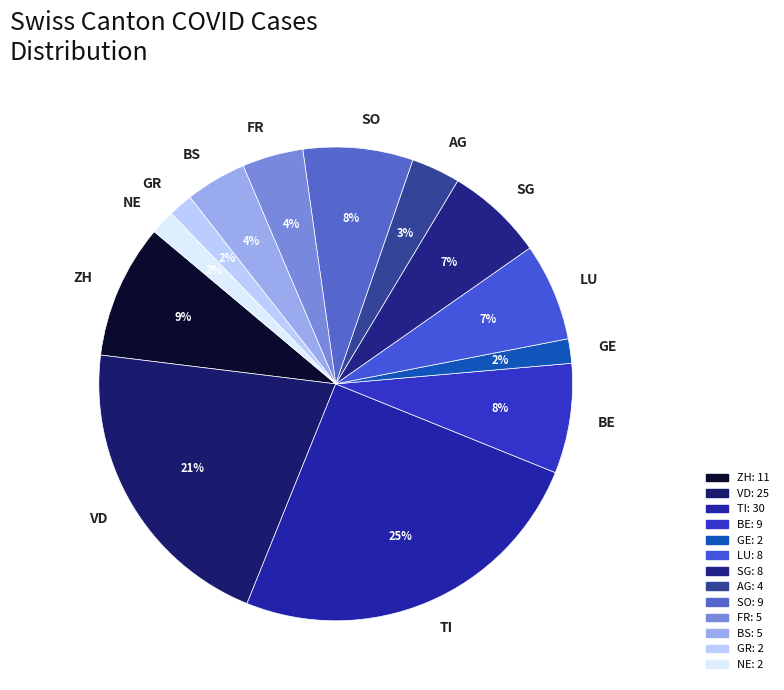

Is there any slice that represents more than half of the pie?

No